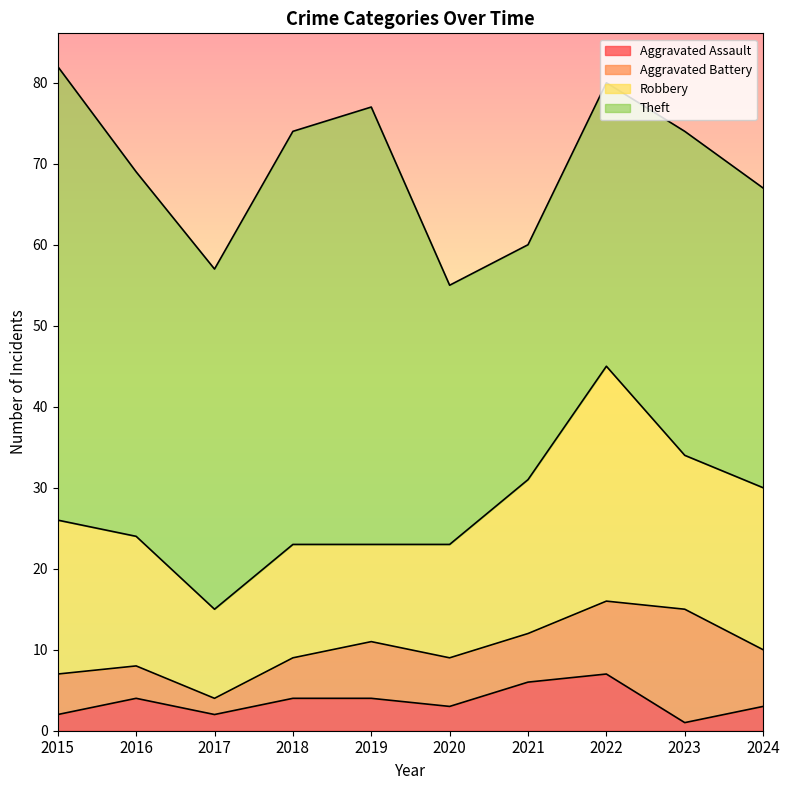

At which category does the chart reach its minimum across all series?

2023